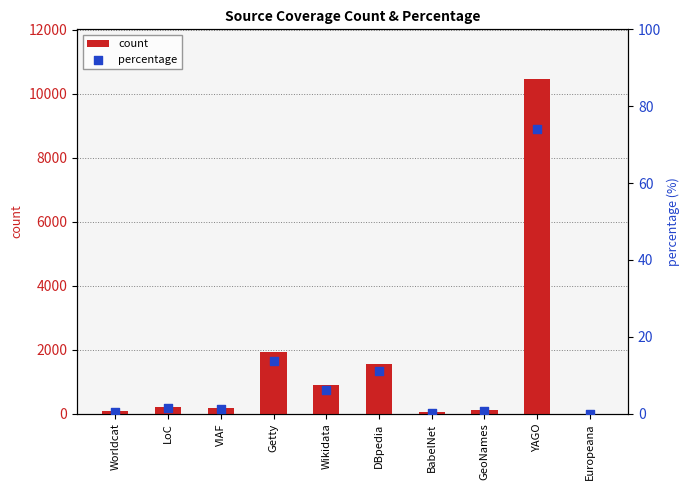

Which series reaches the minimum Y coordinate?

count